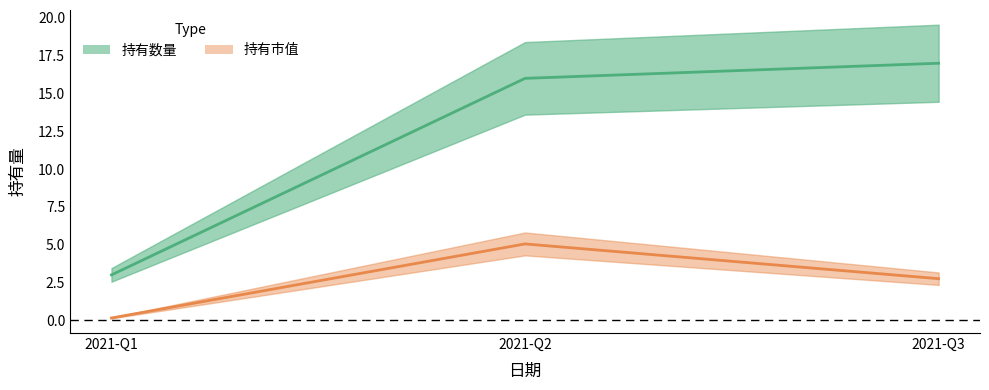

At which label does 持有市值 reach its peak?

2021-Q2